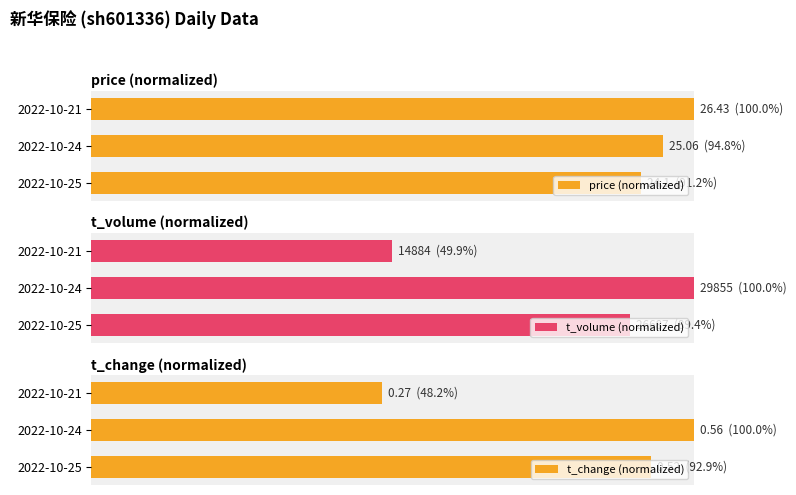

The value of t_change (normalized) at 2022-10-21 is 68.9. True or false?

False